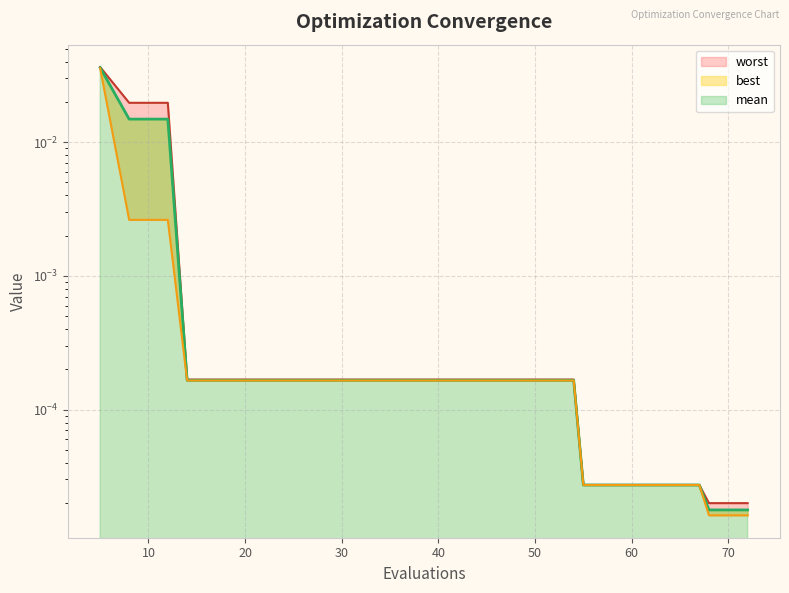

The value of mean at 63 is 0.0. True or false?

True